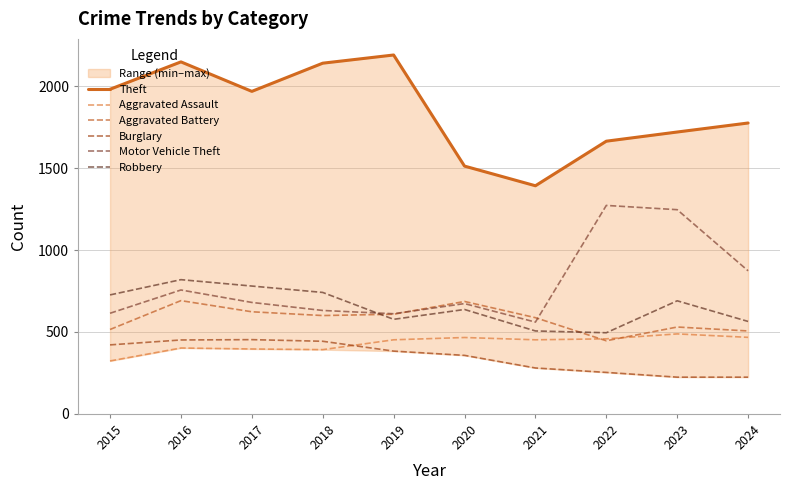

What is the greatest value displayed?

2190